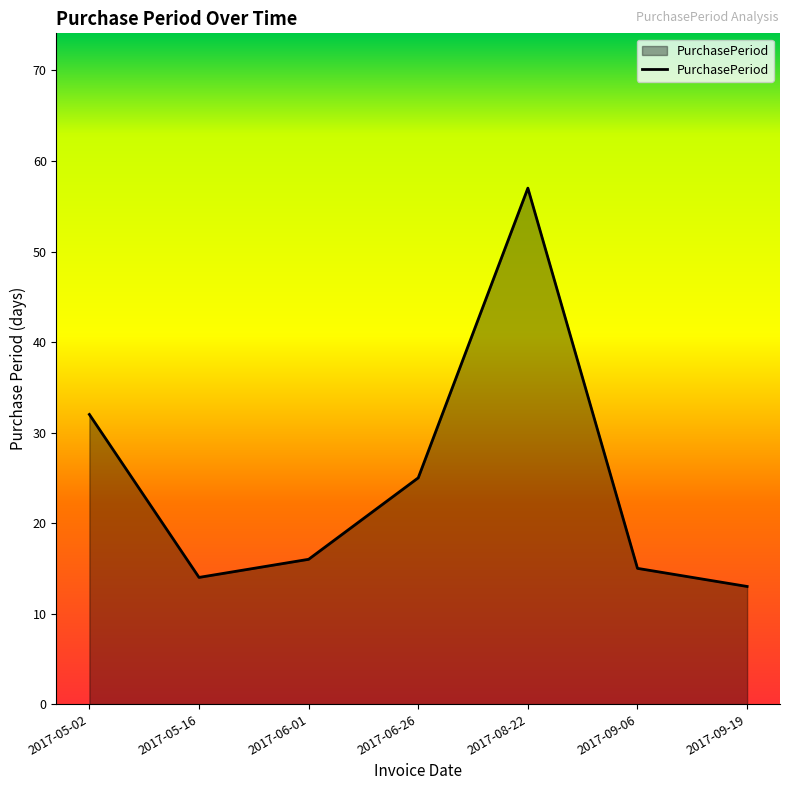

Rank the categories by value from lowest to highest.

2017-09-19, 2017-05-16, 2017-09-06, 2017-06-01, 2017-06-26, 2017-05-02, 2017-08-22